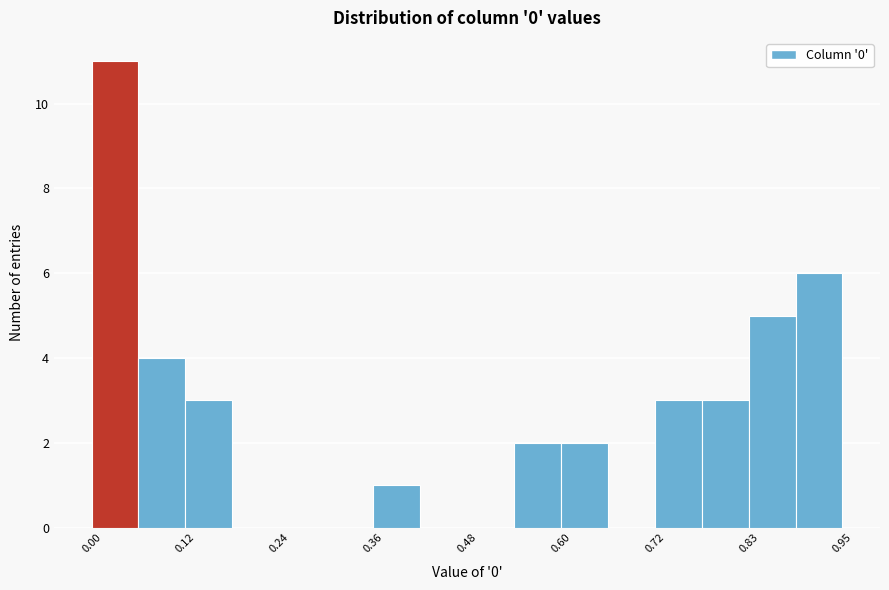

Around what value on the x-axis is the tallest bar? Give the approximate position of its centre, as read against the axis.

0.04